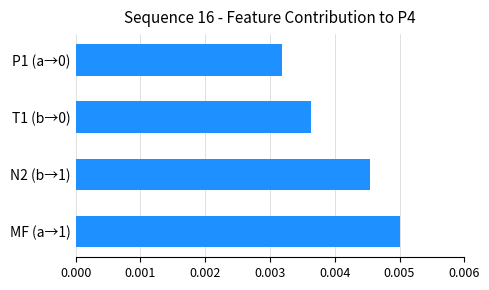

Which has a higher value, N2 (b→1) or T1 (b→0)?

N2 (b→1)